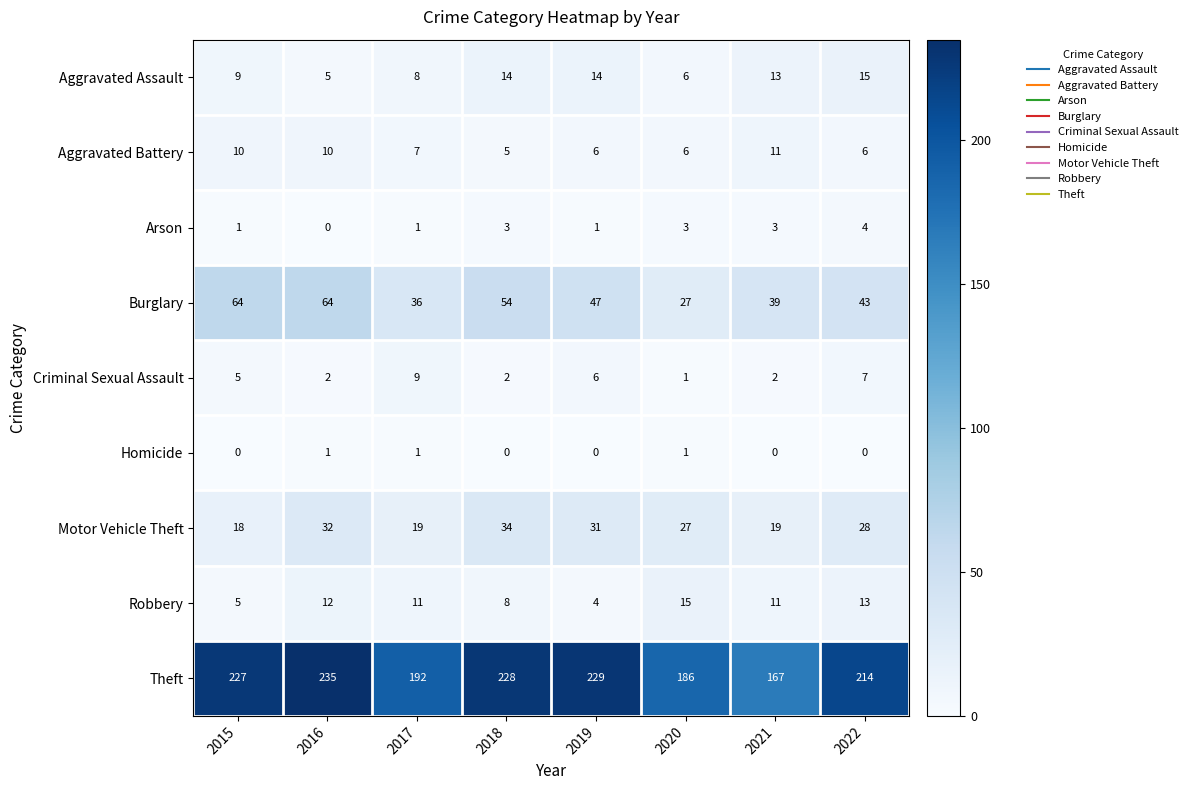

At which category is the sum across all series the highest?

2016